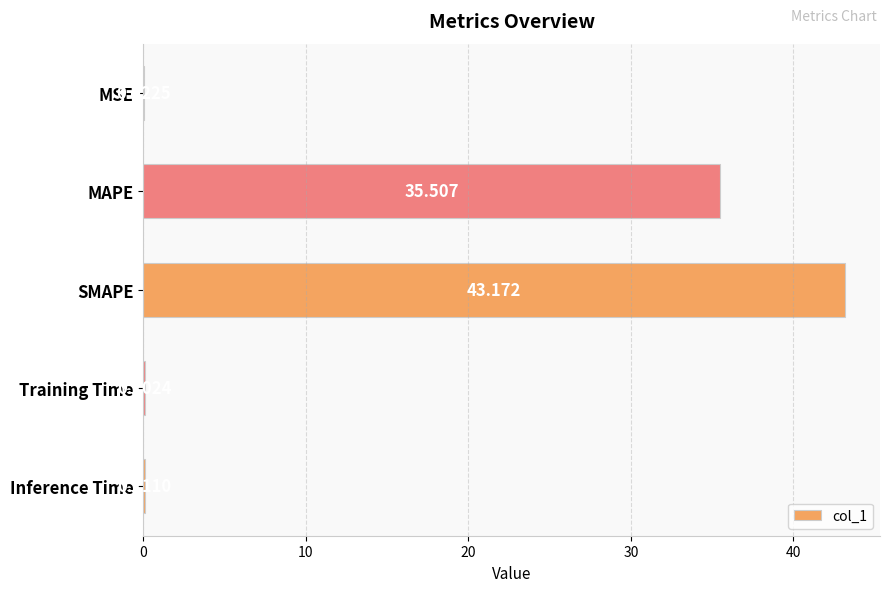

Between Training Time and MAPE, which is larger?

MAPE